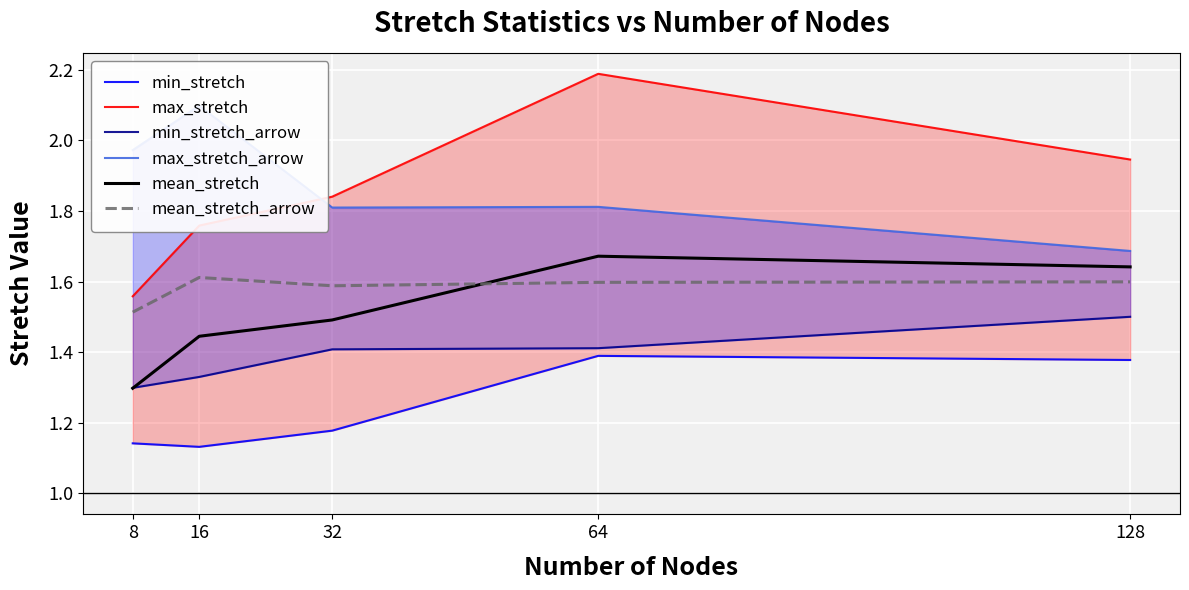

What is the difference between the max_stretch_arrow values at 32 and 128?

0.1